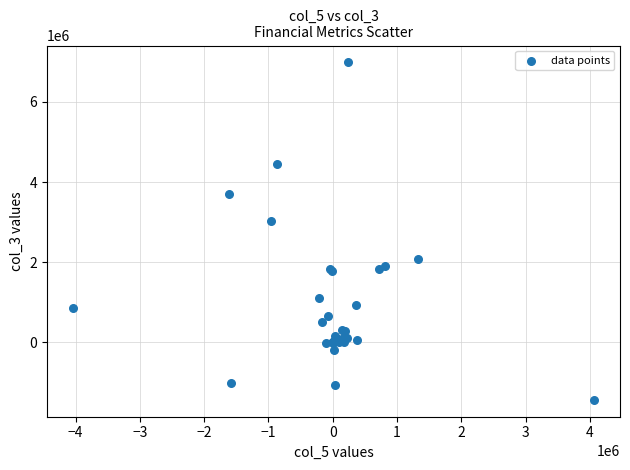

What Y value in the scatter plot is closest to 2776177?

3018996.0